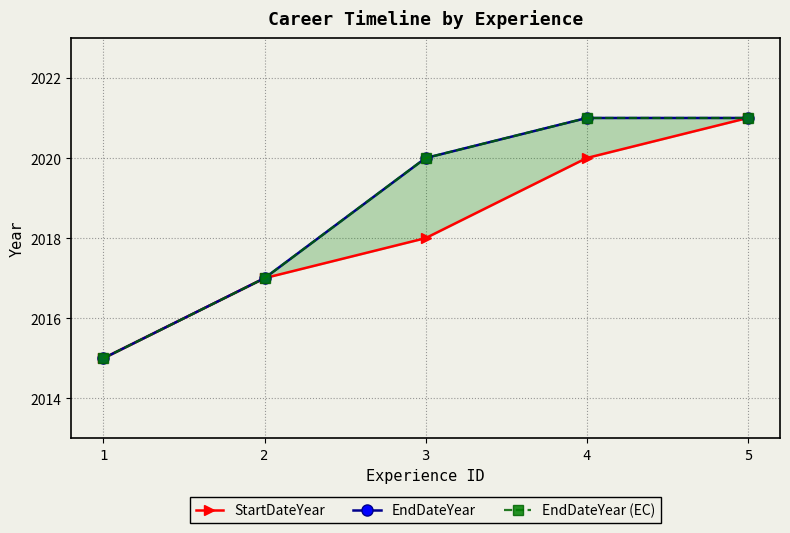

At which label does StartDateYear reach its minimum?

1